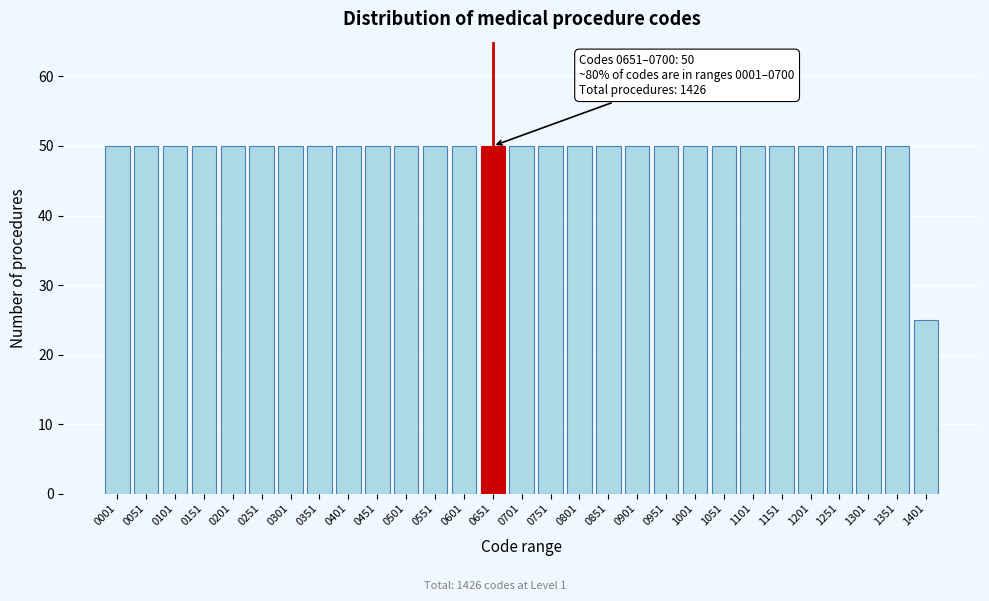

Reading left to right, list all the values displayed in this chart.

0001=50	0051=50	0101=50	0151=50	0201=50	0251=50	0301=50	0351=50	0401=50	0451=50	0501=50	0551=50	0601=50	0651=50	0701=50	0751=50	0801=50	0851=50	0901=50	0951=50	1001=50	1051=50	1101=50	1151=50	1201=50	1251=50	1301=50	1351=50	1401=25